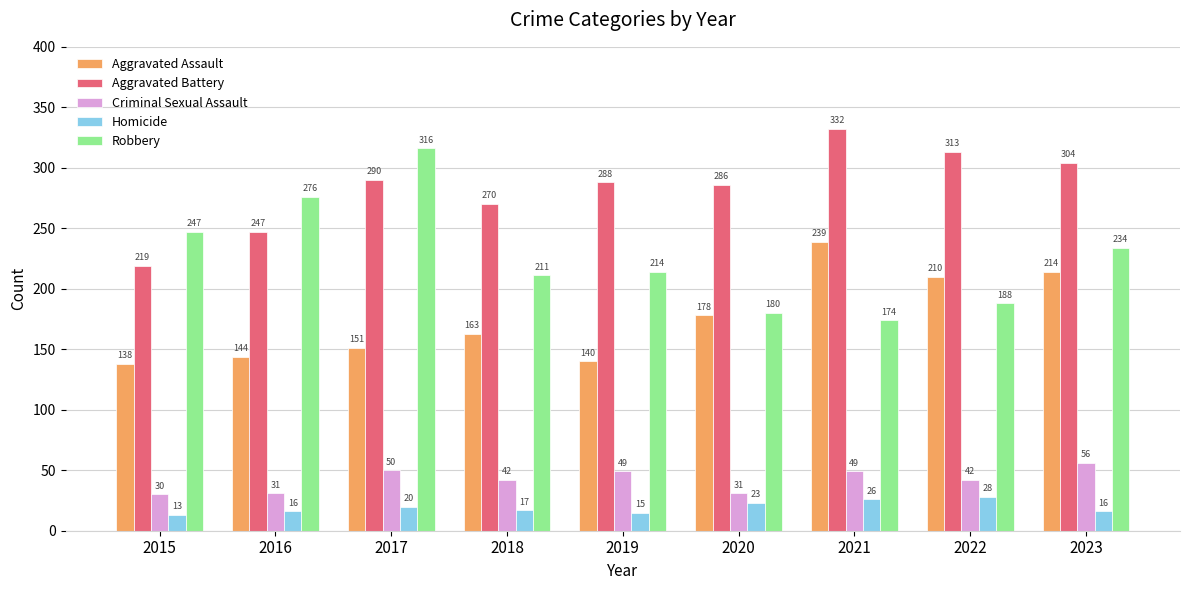

How many categories are shown in the chart?

9